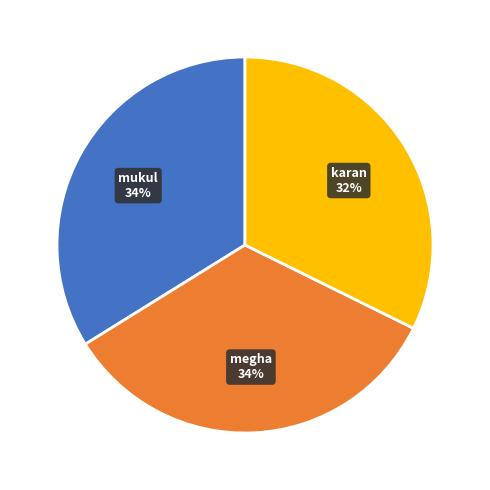

Which has a higher value, megha or karan?

megha